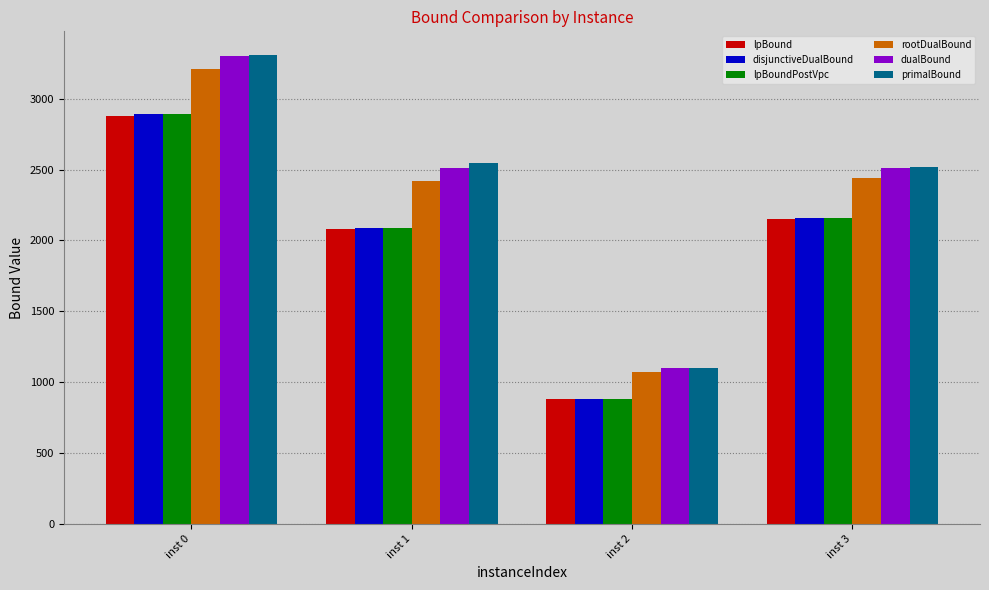

How many categories are shown in the chart?

4